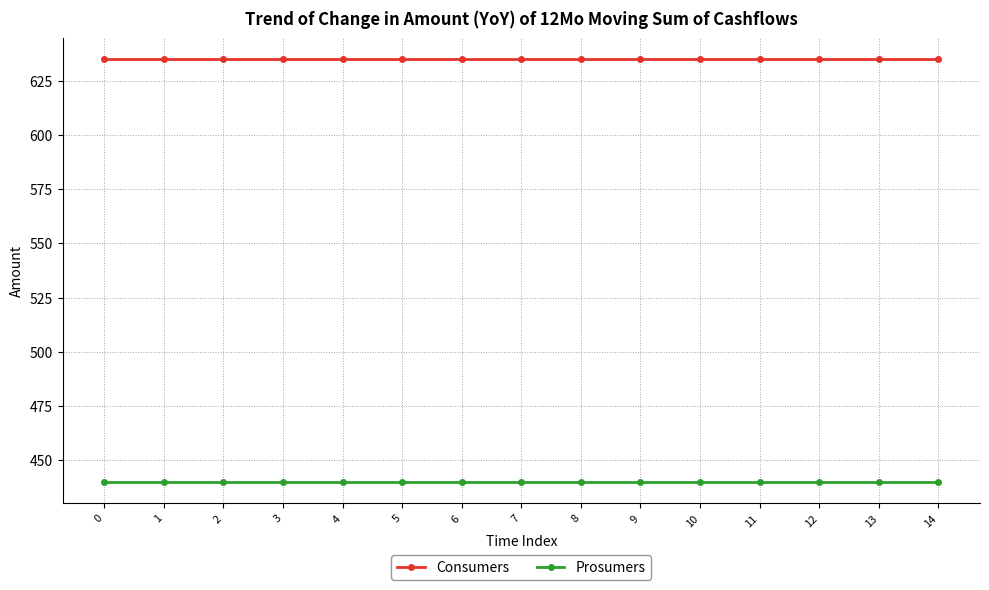

Reading right to left, list all the values displayed in this chart.

Consumers: 635	635	635	635	635	635	635	635	635	635	635	635	635	635	635
Prosumers: 440	440	440	440	440	440	440	440	440	440	440	440	440	440	440